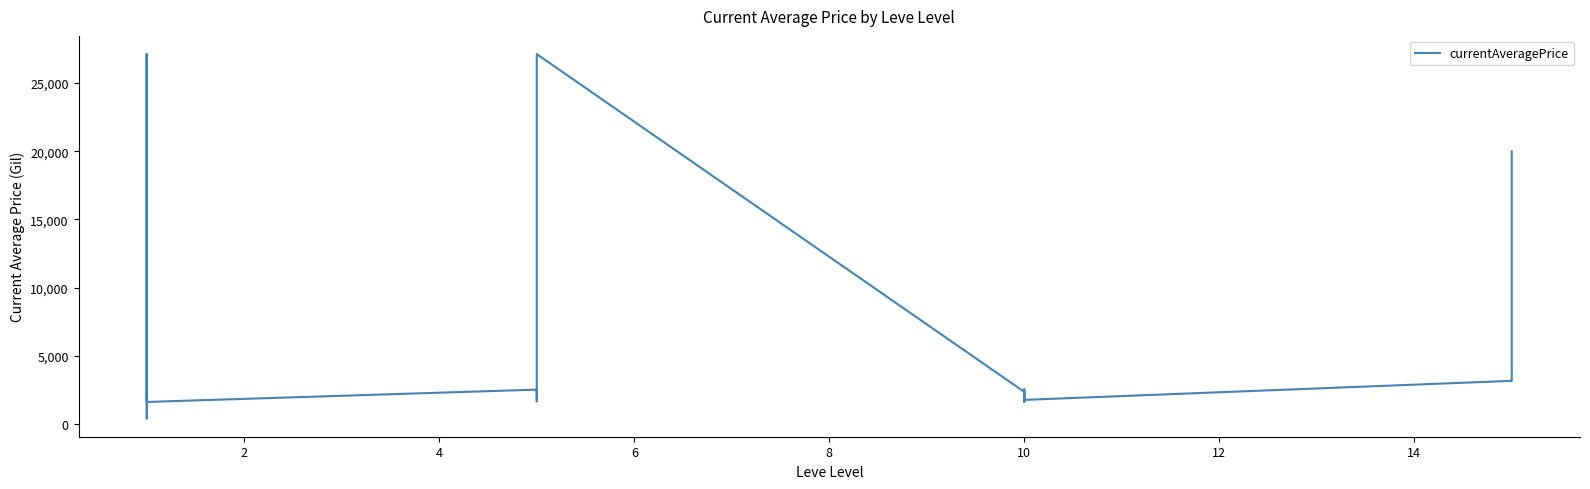

How many distinct data groups are displayed?

1